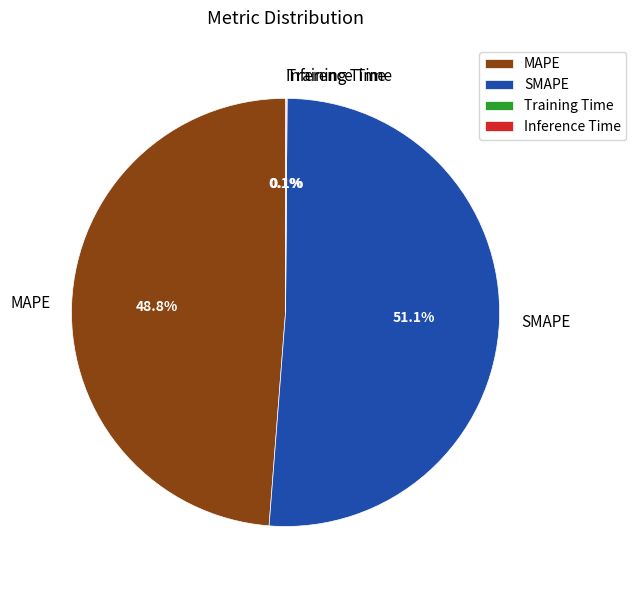

Does SMAPE represent more than half of the total?

Yes